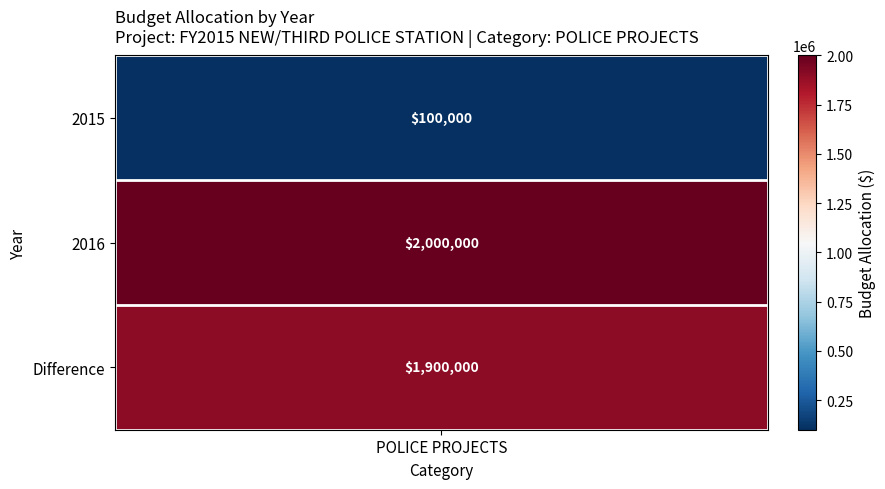

How many data points are above 1900000?

1